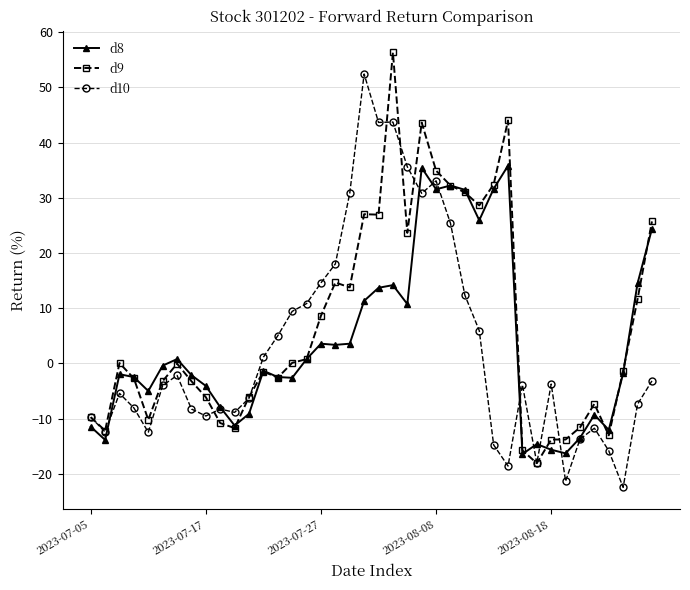

What is the difference between the maximum and minimum values in the d10 series?

74.9